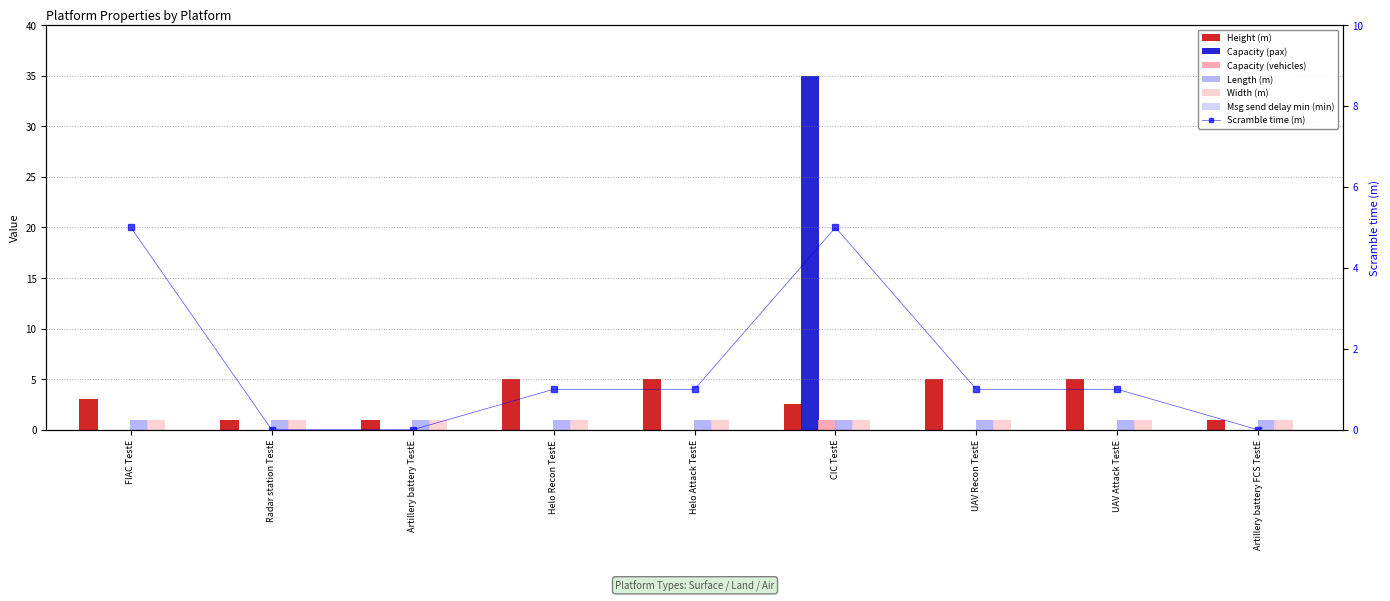

How many data points does each series have?

9